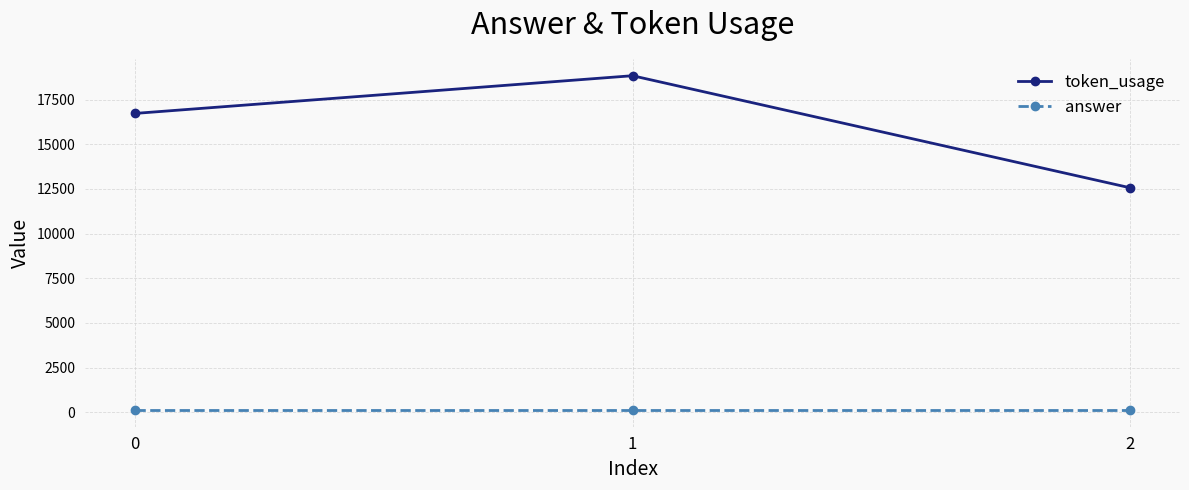

Which series has the largest total across all categories?

token_usage